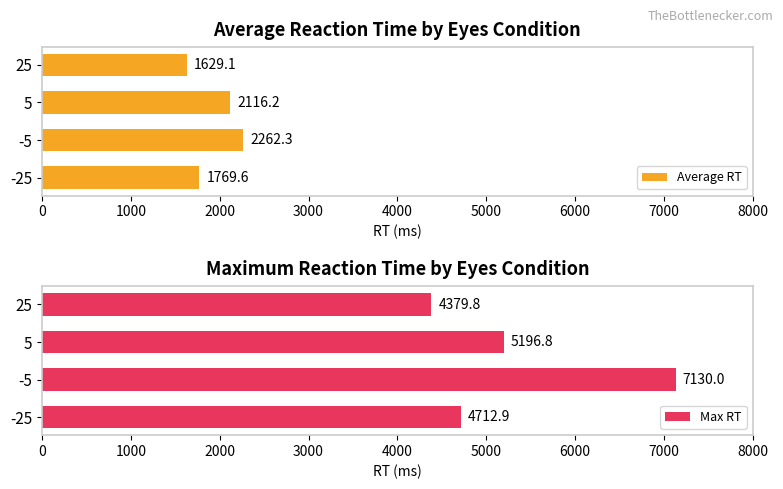

How many bars are there in total?

8